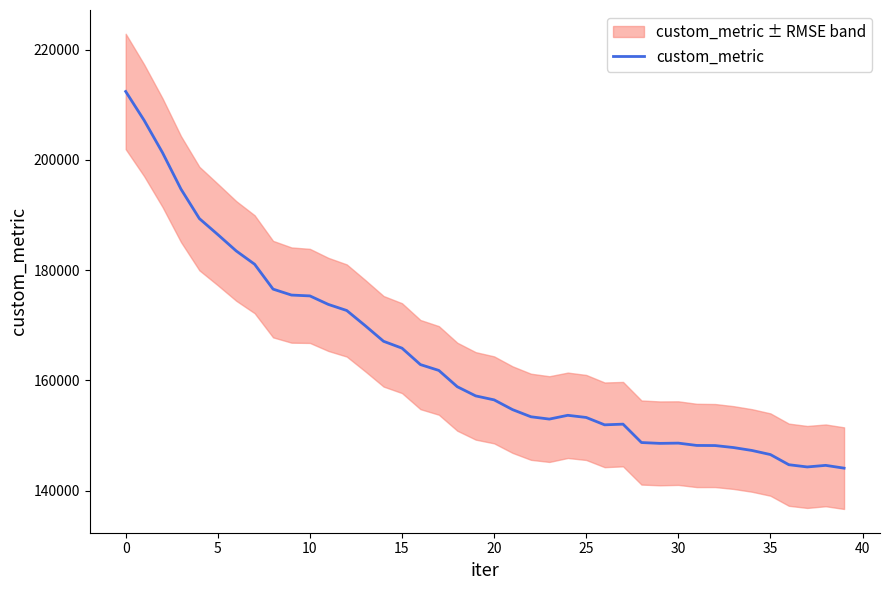

Is it true that the value at 34 is 147285.7?

True